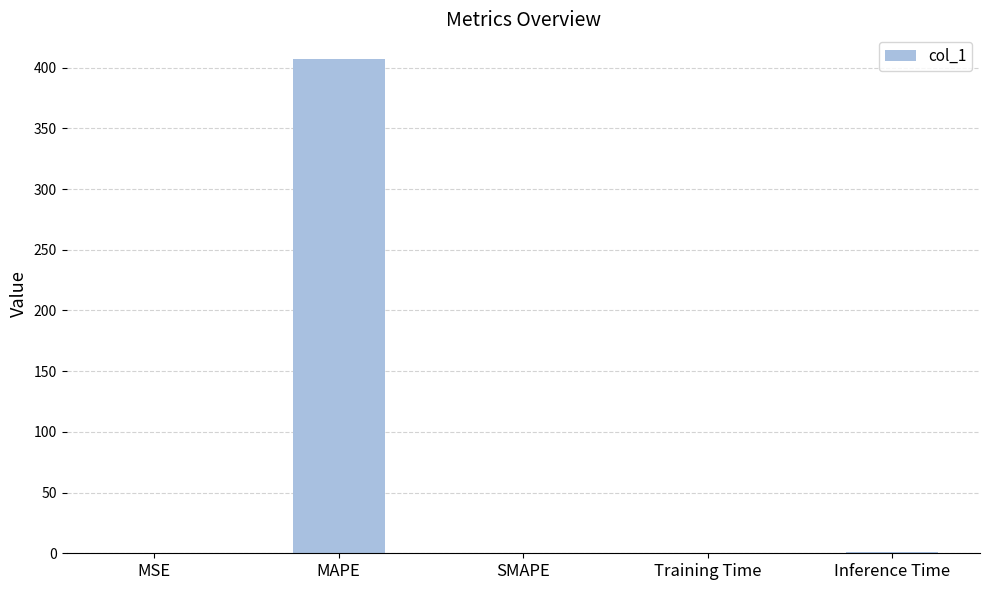

True or false: the data shows 140.6 at MAPE.

False